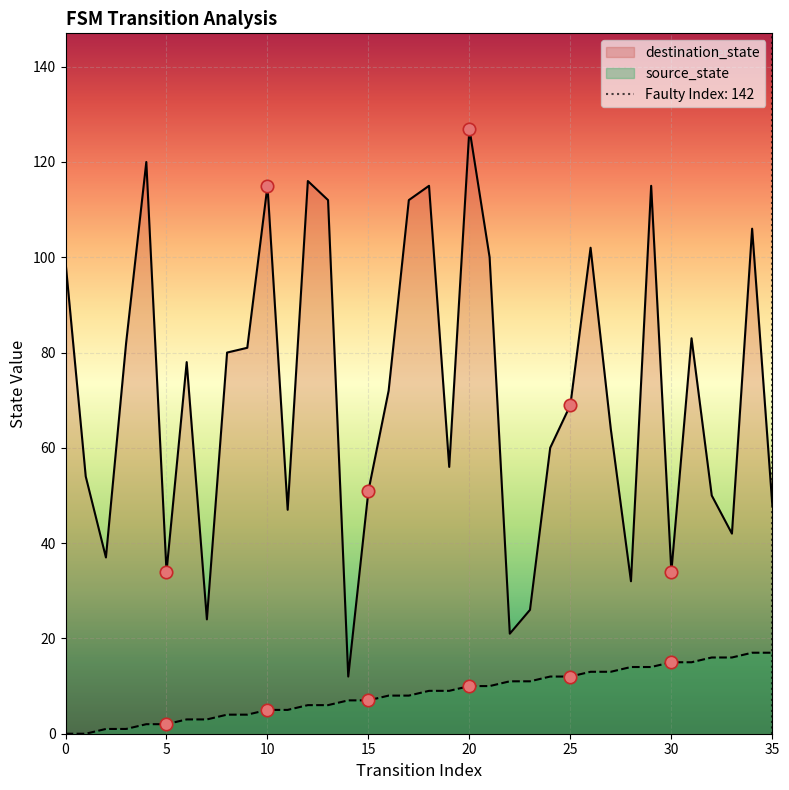

Which series contains the lowest Y value?

source_state